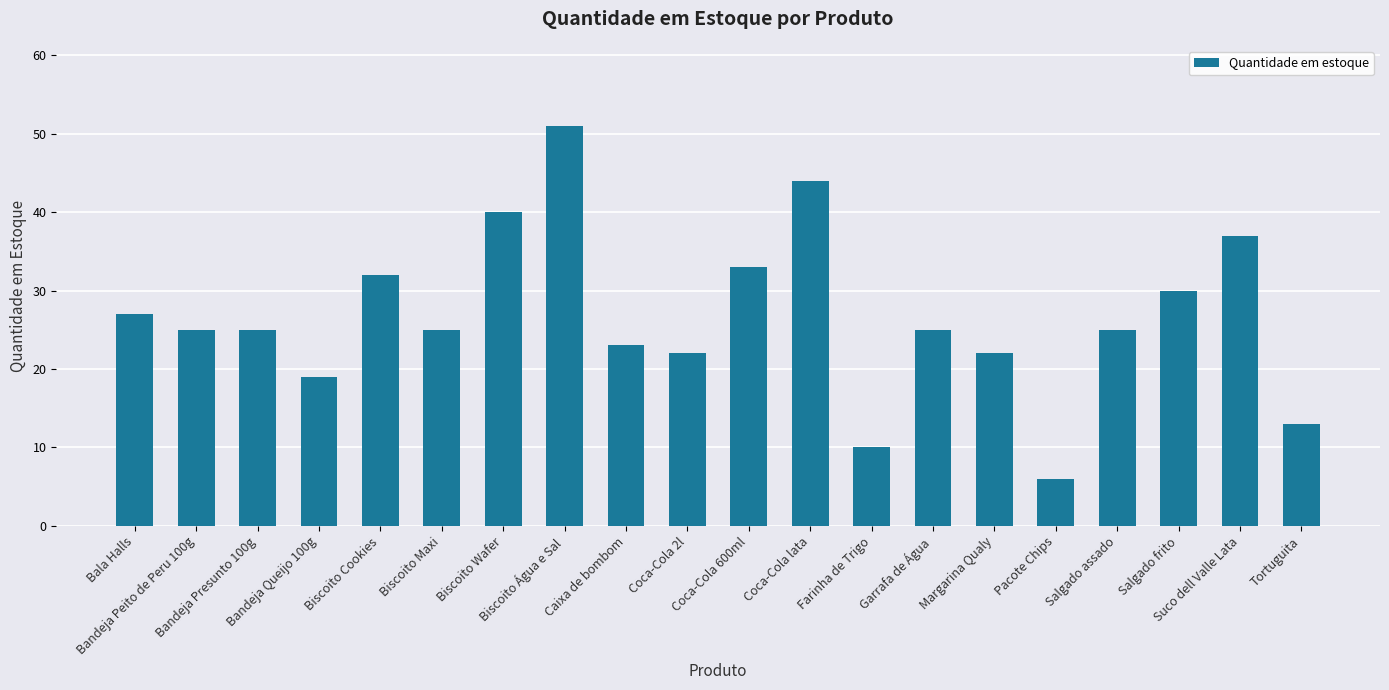

Which label corresponds to the smallest value in the chart?

Pacote Chips